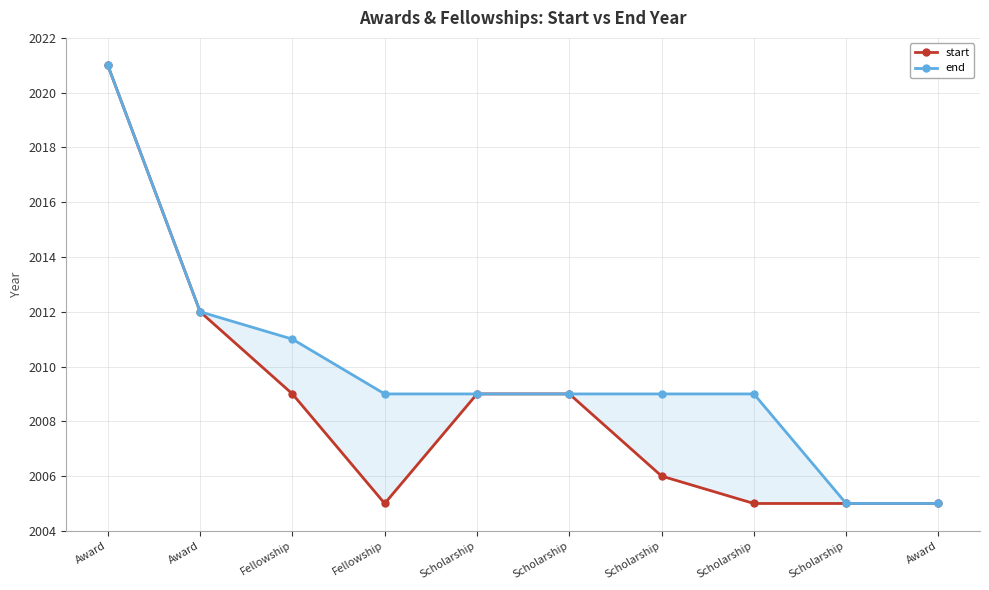

What are all the series names shown in the legend?

start, end